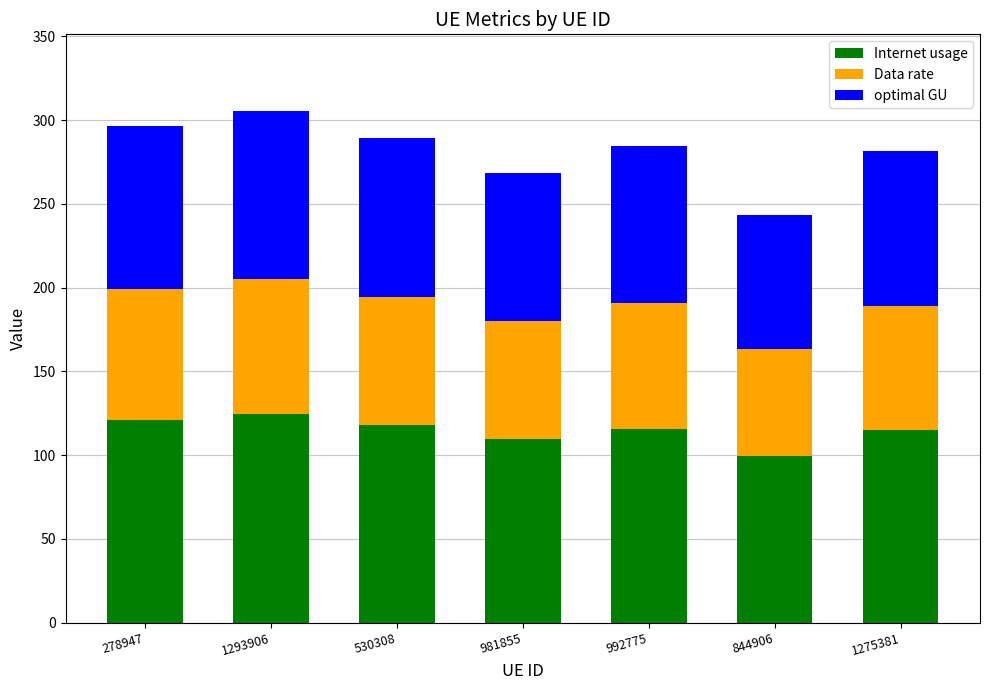

What is the average value of the Internet usage series?

114.6